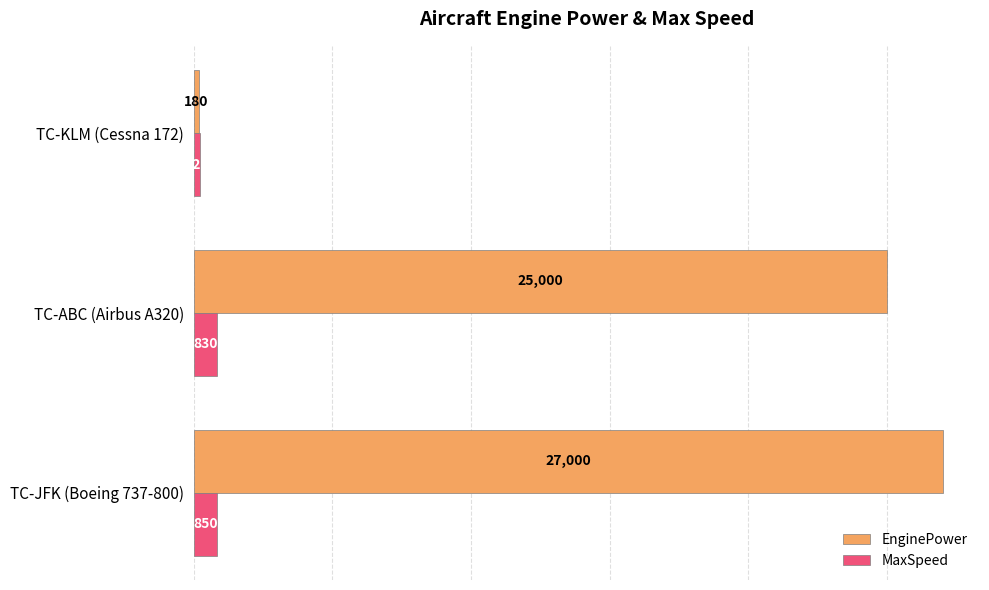

Which series has the largest total across all categories?

EnginePower